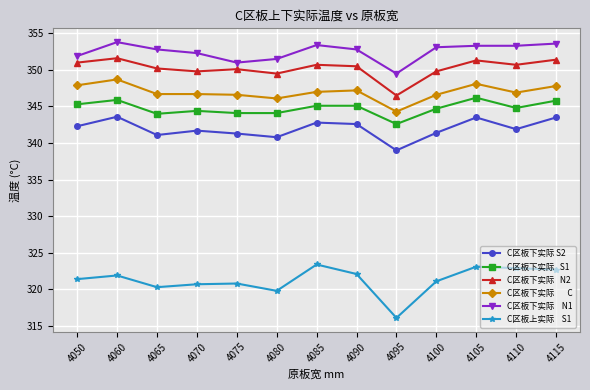

What is the total value across all series at 4070?

2055.6